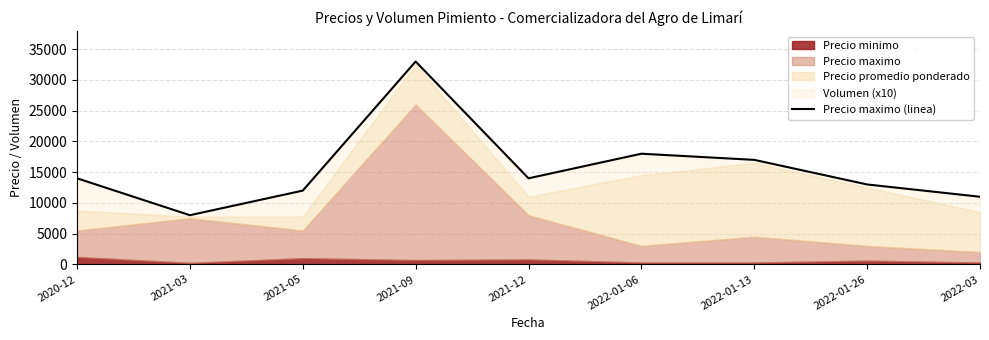

True or false: the data shows 13000 at 2022-01-26.

True